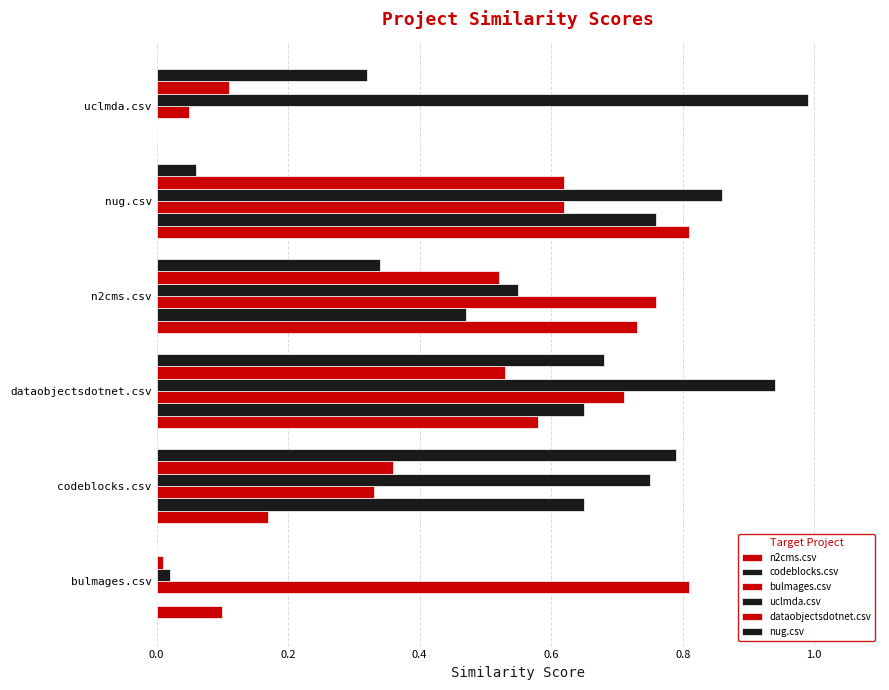

How many data points in n2cms.csv are above 0?

5